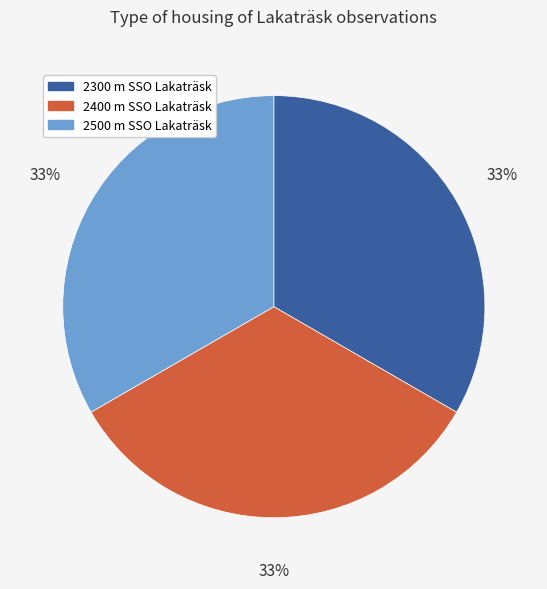

What is the ratio of the value at 2500 m SSO Lakaträsk to the value at 2400 m SSO Lakaträsk?

1.0